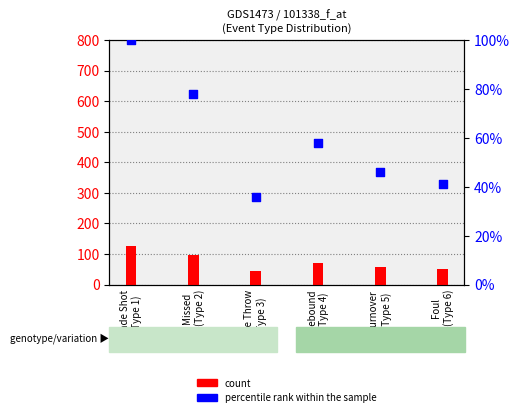

Which series has the widest spread of Y values?

count